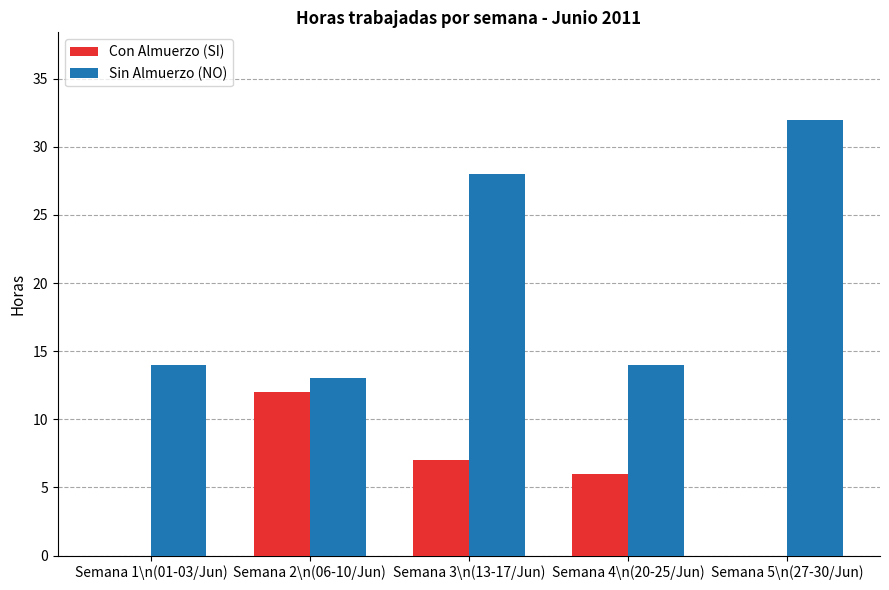

What are all the series names shown in the legend?

Con Almuerzo (SI), Sin Almuerzo (NO)